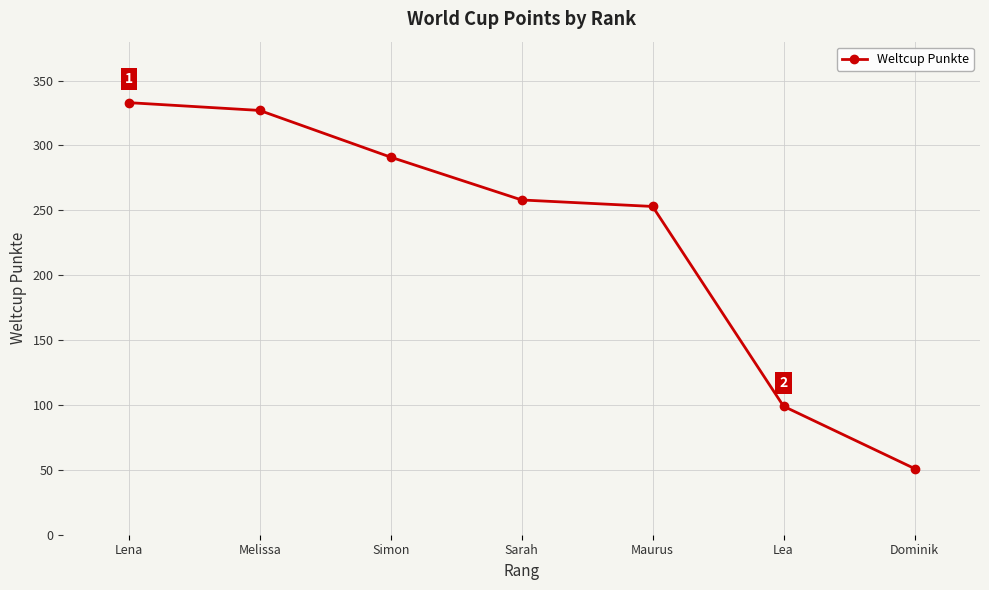

What is the sum of the values at Maurus and Lena?

586